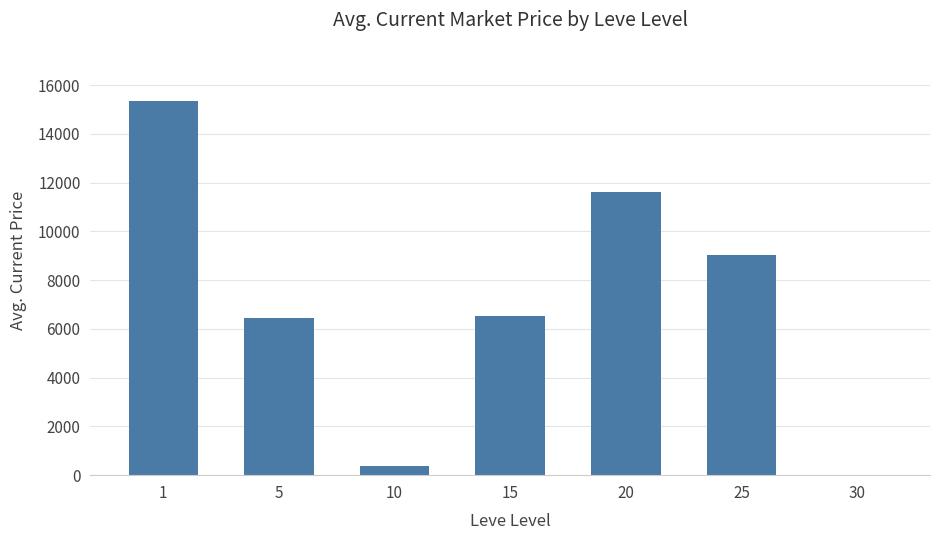

Is it true that the value at 30 is 0.0?

True